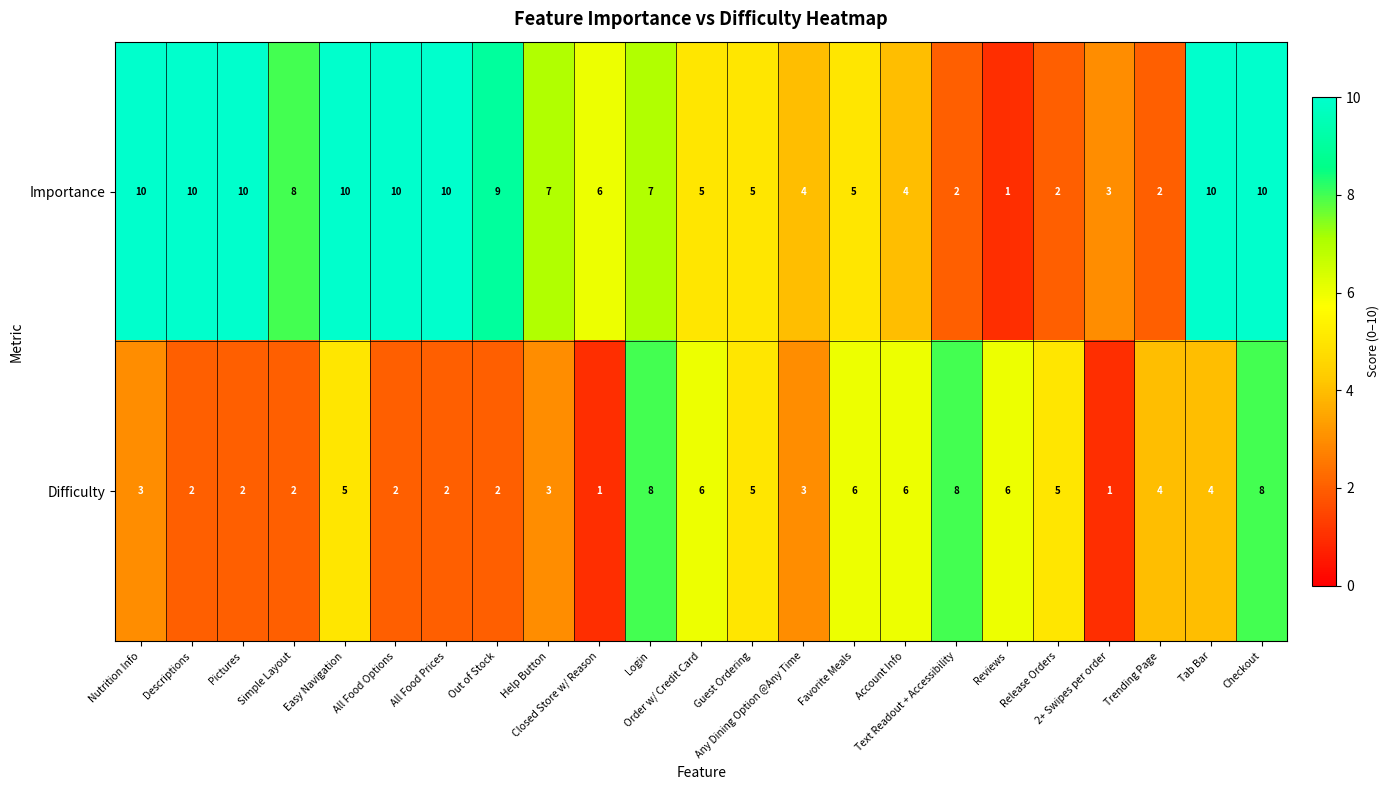

List the series in order of their overall mean, highest first.

Importance, Difficulty